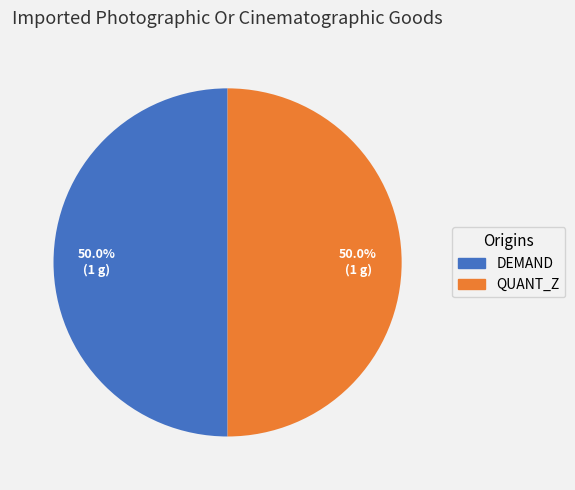

What percentage is NOT represented by QUANT_Z?

50.0%